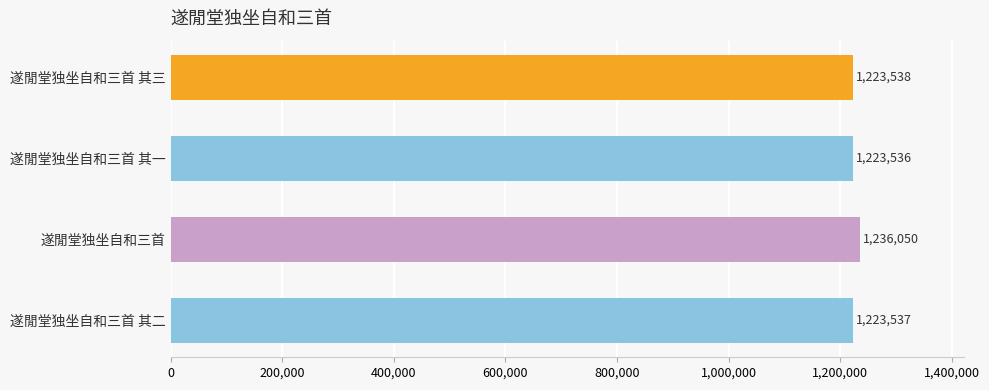

True or false: the data shows 801015 at 遂閒堂独坐自和三首 其一.

False